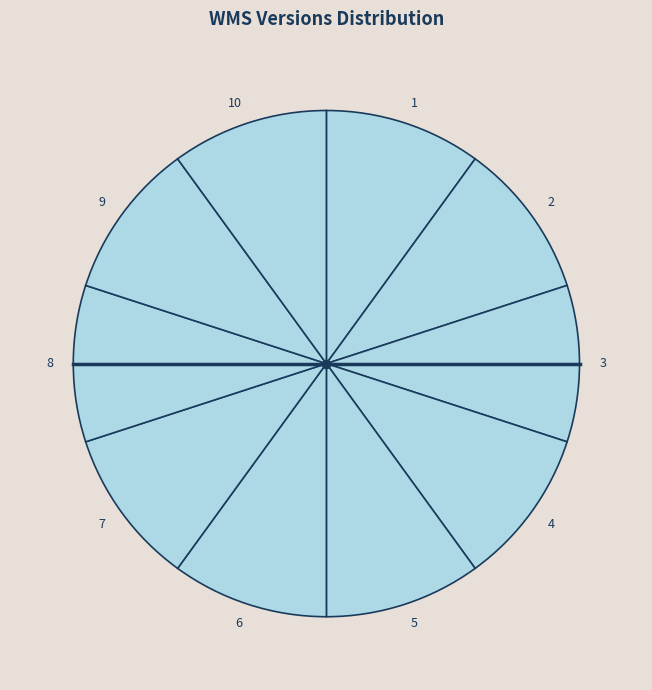

Do 3 and 7 together represent more than half of the pie?

No